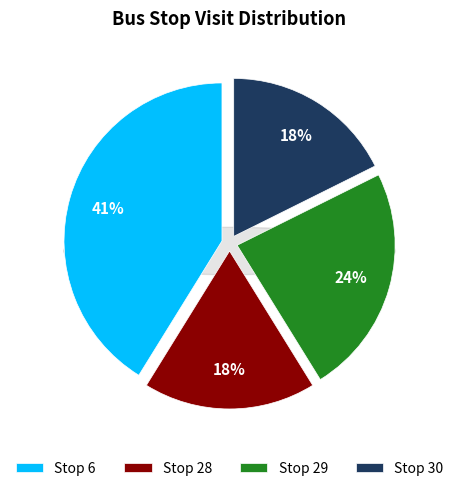

What percentage do Stop 6 and Stop 29 together represent?

64.7%